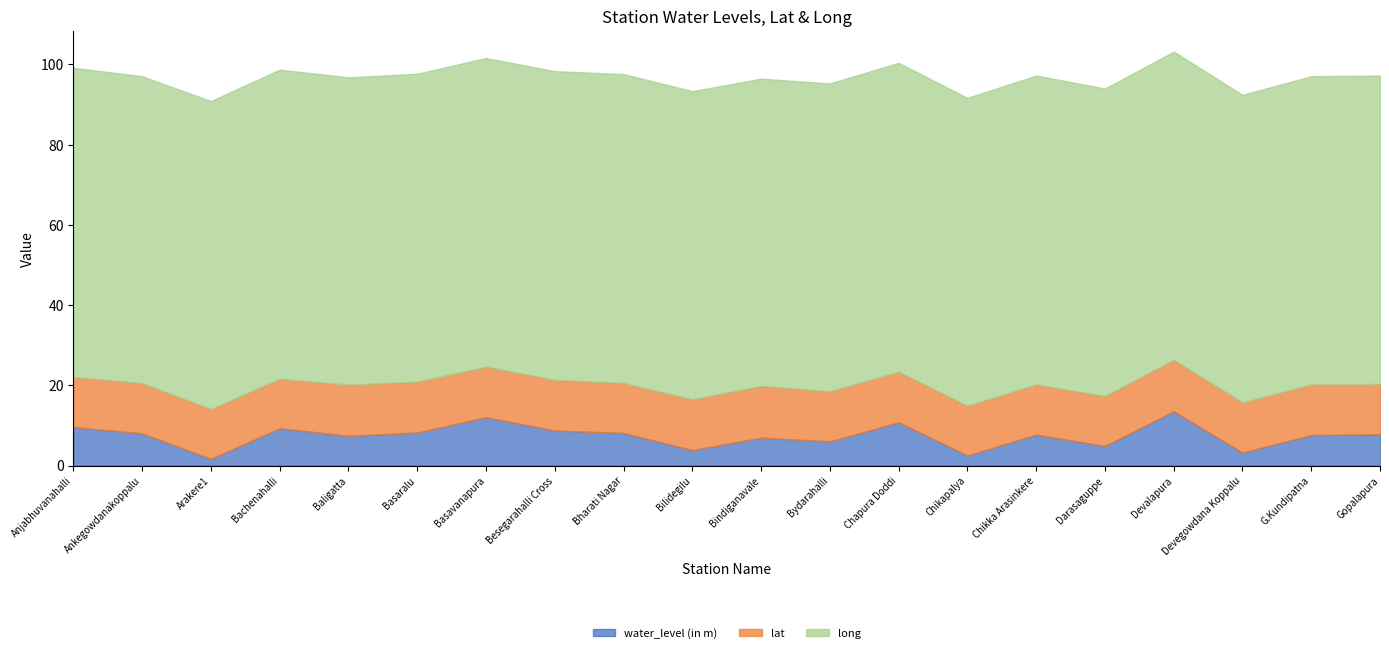

Reading left to right, what are all the values shown in this chart?

water_level (in m): Anjabhuvanahalli=9.6	Ankegowdanakoppalu=8.0	Arakere1=1.7	Bachenahalli=9.3	Baligatta=7.4	Basaralu=8.2	Basavanapura=12.1	Besegarahalli Cross=8.7	Bharati Nagar=8.1	Bilidegilu=3.9	Bindiganavale=6.9	Bydarahalli=6.0	Chapura Doddi=10.8	Chikapalya=2.5	Chikka Arasinkere=7.7	Darasaguppe=4.9	Devalapura=13.5	Devegowdana Koppalu=3.2	G.Kundipatna=7.6	Gopalapura=7.8
lat: Anjabhuvanahalli=12.5	Ankegowdanakoppalu=12.5	Arakere1=12.4	Bachenahalli=12.3	Baligatta=12.8	Basaralu=12.7	Basavanapura=12.6	Besegarahalli Cross=12.6	Bharati Nagar=12.5	Bilidegilu=12.6	Bindiganavale=12.9	Bydarahalli=12.5	Chapura Doddi=12.6	Chikapalya=12.4	Chikka Arasinkere=12.5	Darasaguppe=12.4	Devalapura=12.8	Devegowdana Koppalu=12.5	G.Kundipatna=12.6	Gopalapura=12.6
long: Anjabhuvanahalli=77.1	Ankegowdanakoppalu=76.5	Arakere1=76.8	Bachenahalli=77.1	Baligatta=76.6	Basaralu=76.8	Basavanapura=77.0	Besegarahalli Cross=77.0	Bharati Nagar=77.0	Bilidegilu=76.9	Bindiganavale=76.6	Bydarahalli=76.8	Chapura Doddi=77.0	Chikapalya=76.8	Chikka Arasinkere=77.0	Darasaguppe=76.7	Devalapura=76.9	Devegowdana Koppalu=76.7	G.Kundipatna=76.9	Gopalapura=76.9